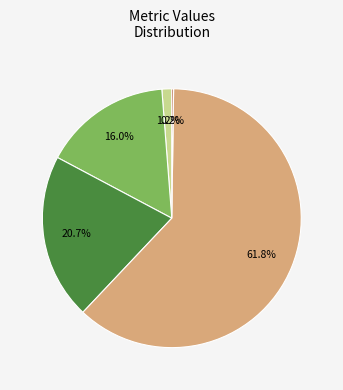

Is there a majority slice in this chart?

Yes